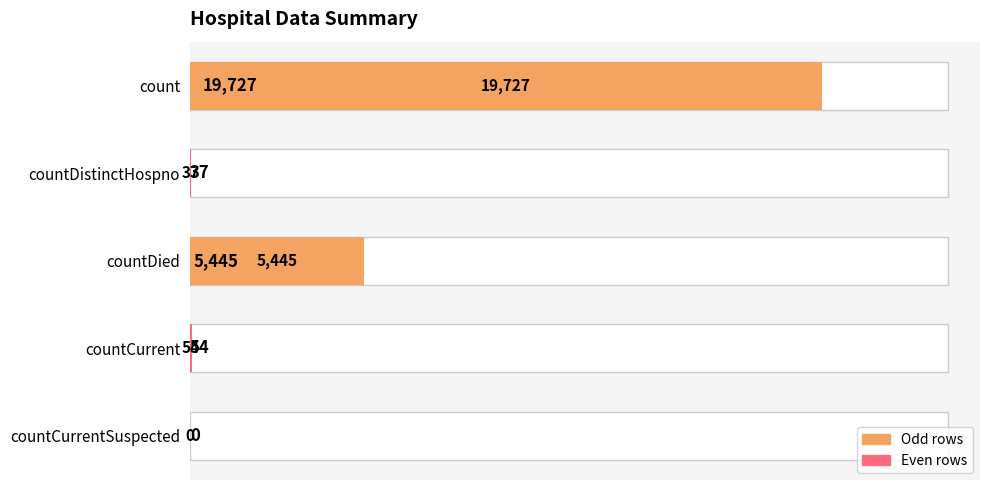

The value at countCurrentSuspected is 0. True or false?

True